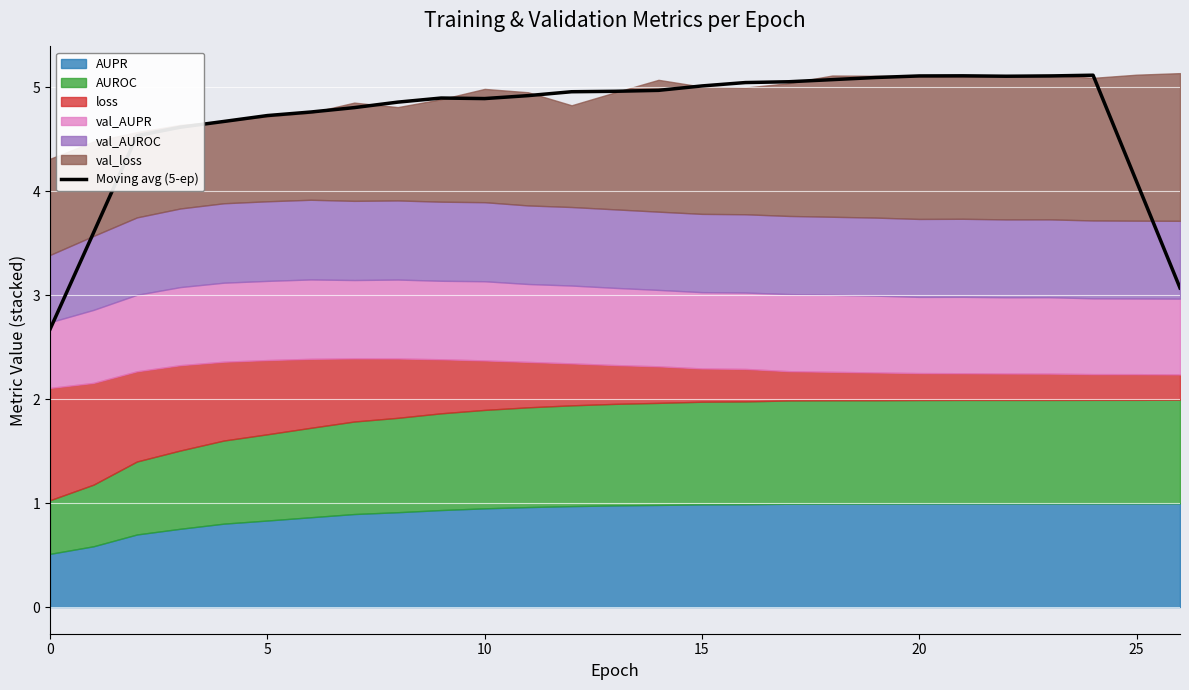

The value of Moving avg (5-ep) at 0 is 0.8. True or false?

False